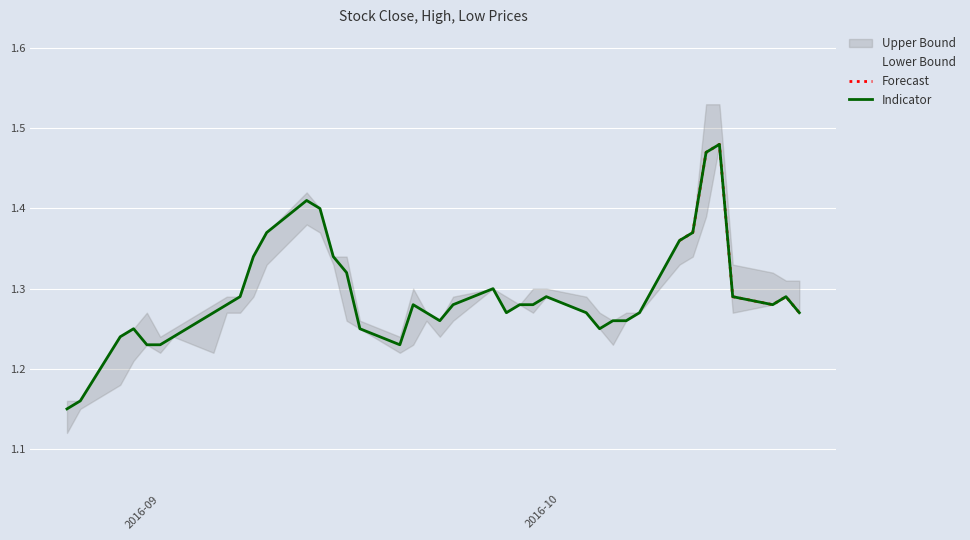

True or false: Low and Close cross at least once.

False